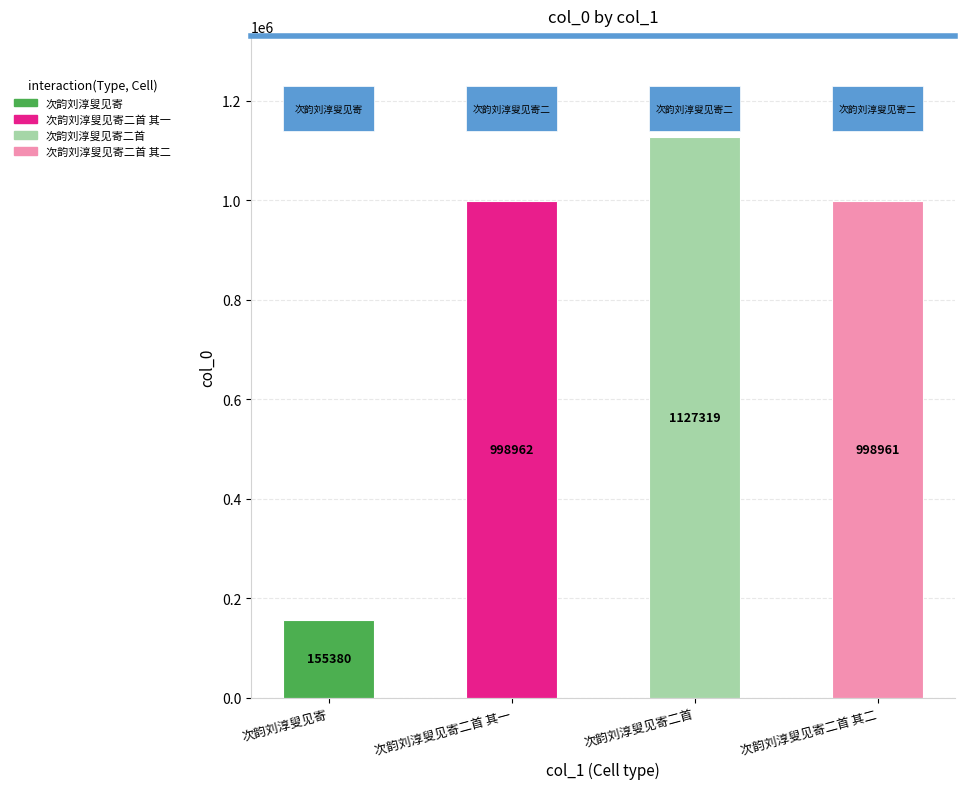

What position from the left is 次韵刘淳叟见寄二首?

3